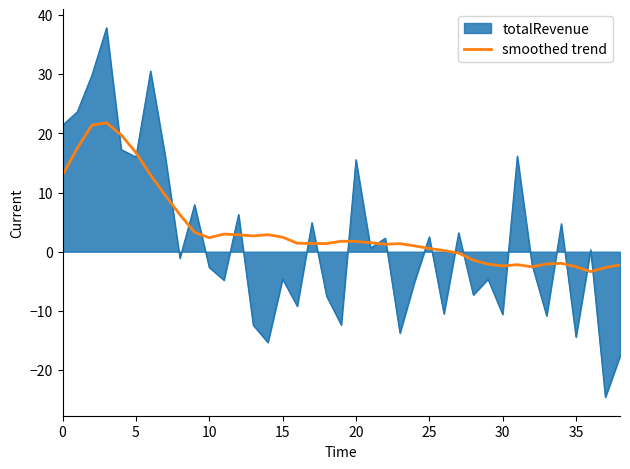

How many series are shown in this chart?

2